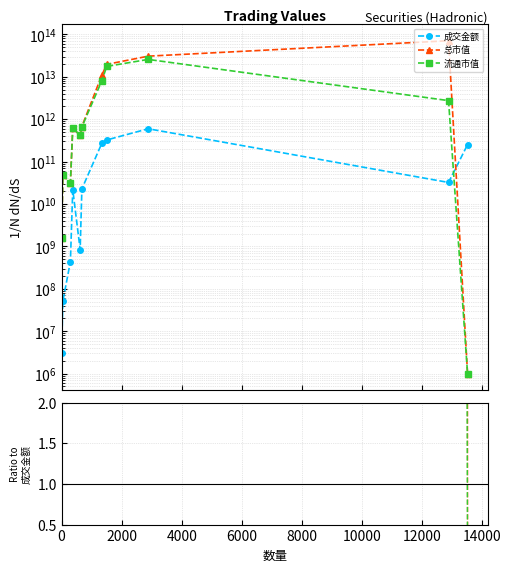

True or false: 流通市值 has more than 1 points higher than both neighbors.

True